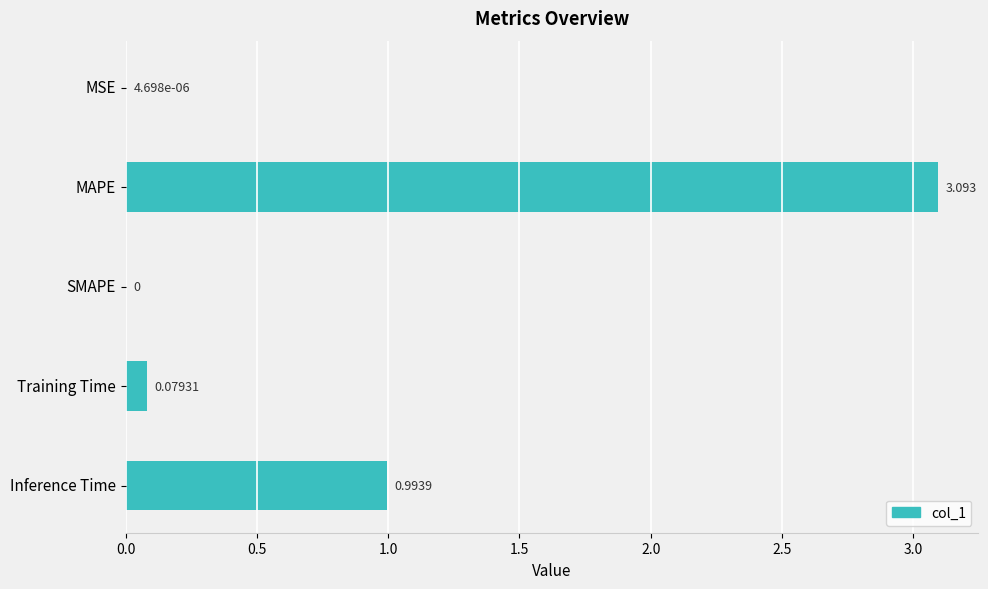

Which label corresponds to the largest value in the chart?

MAPE